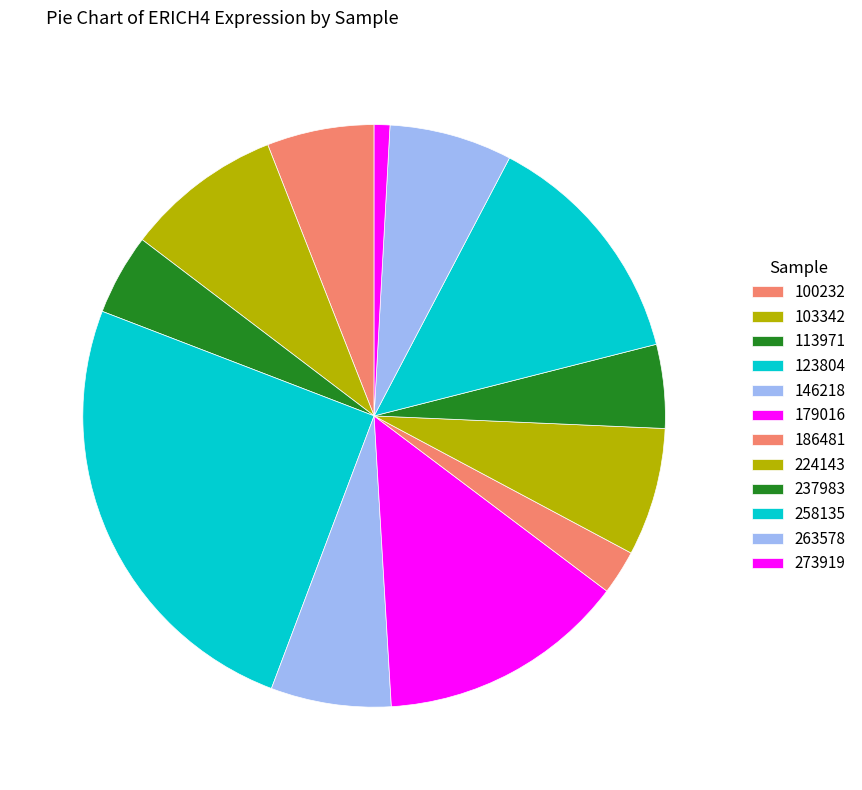

To the nearest percent, what is the difference between the largest and smallest slice percentages?

24%